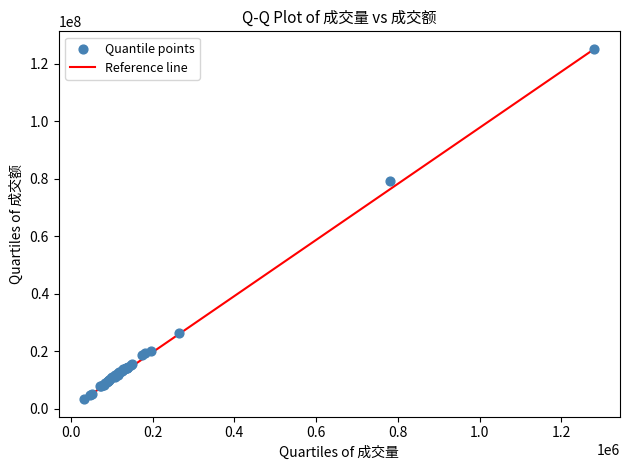

What Y value in the scatter plot is closest to 64284407?

79219013.0